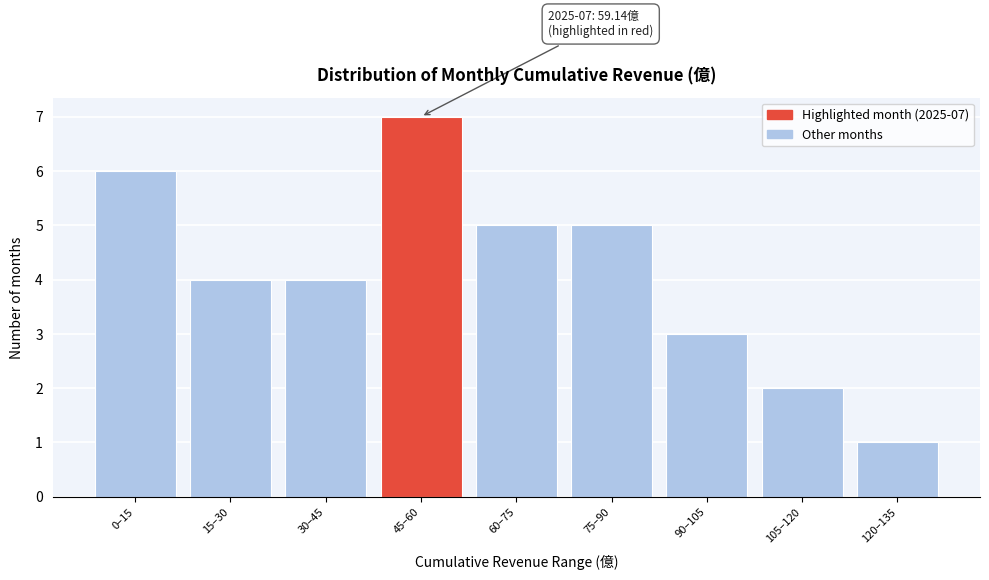

Reading right to left, list all the values displayed in this chart.

1	2	3	5	5	7	4	4	6